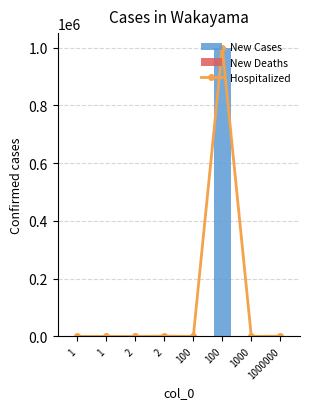

At which label does Hospitalized reach its peak?

100